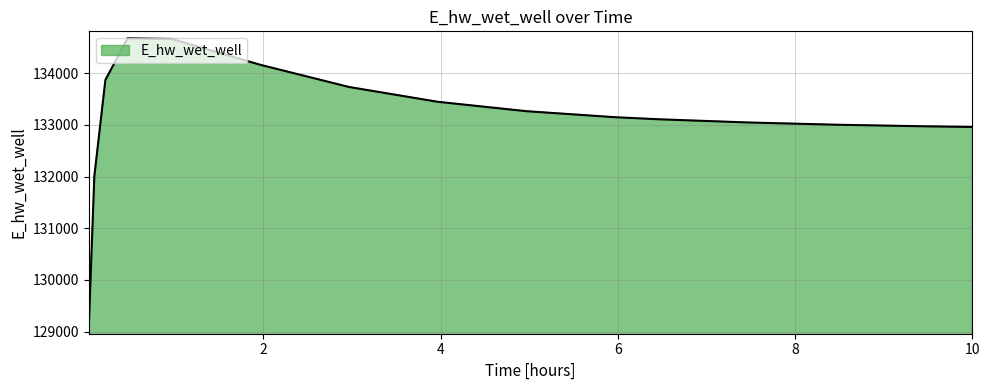

What is the difference between the maximum and minimum values?

5586.7